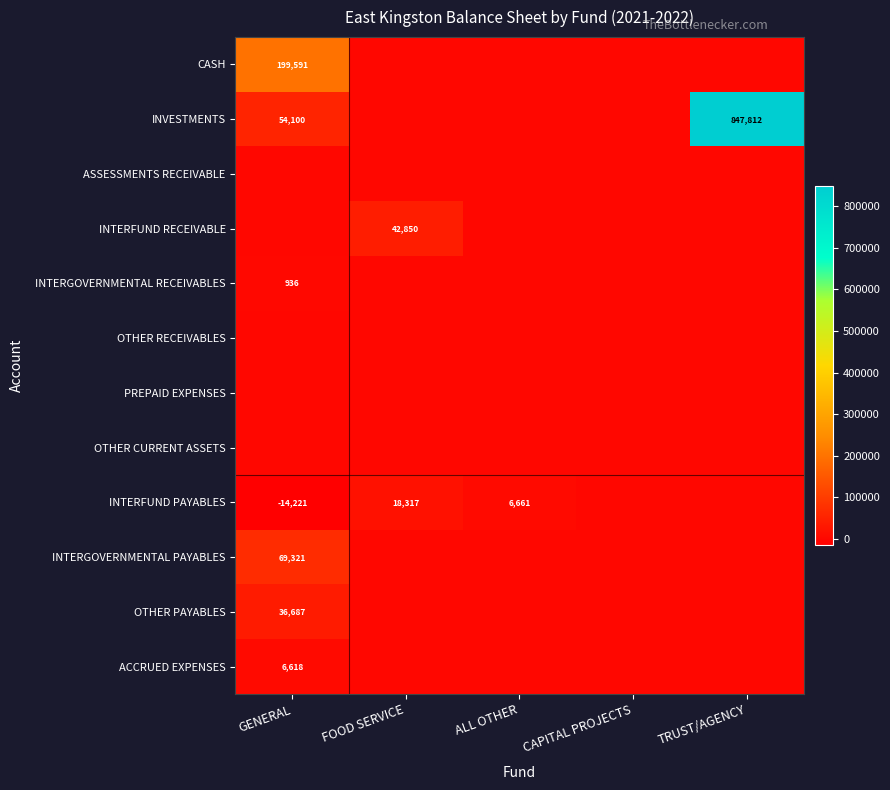

What is the maximum value shown in the chart?

847812.2